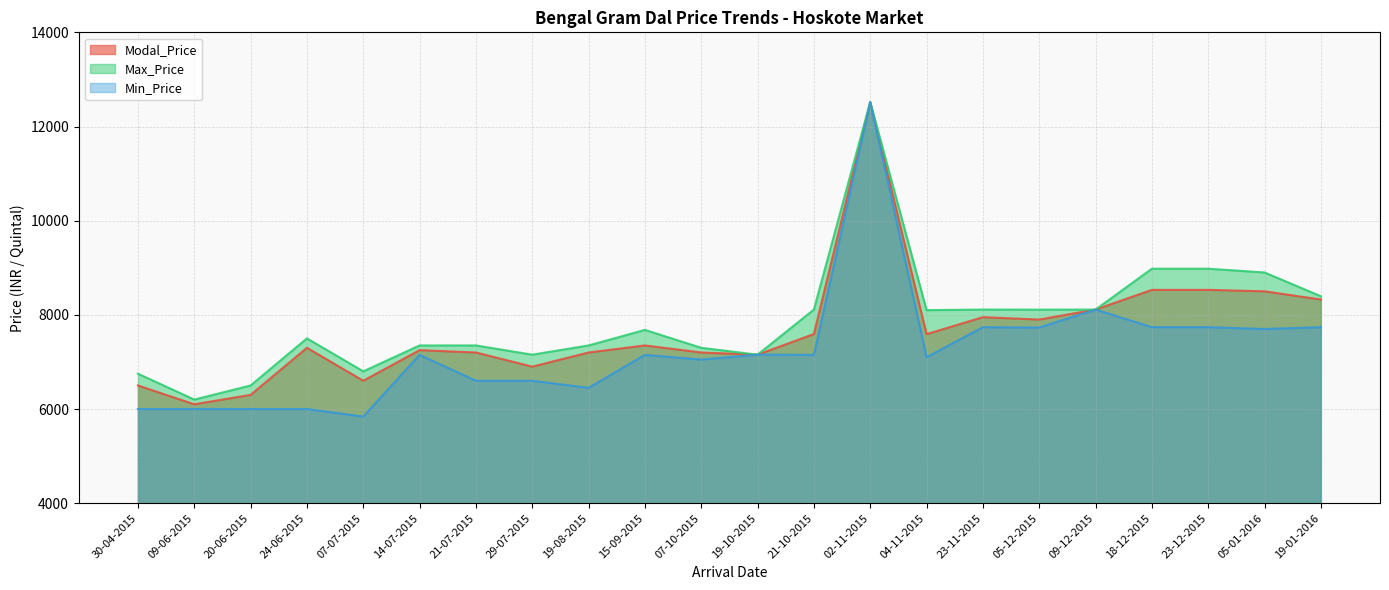

Is it true that Min_Price equals 5170 at 19-01-2016?

False